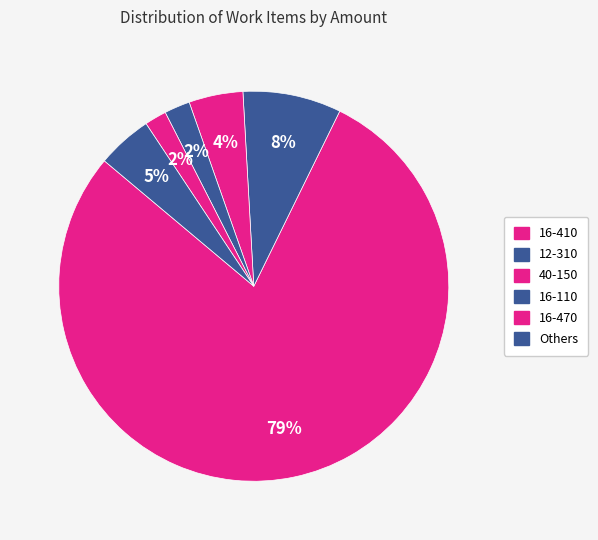

How many segments does this pie chart have?

6